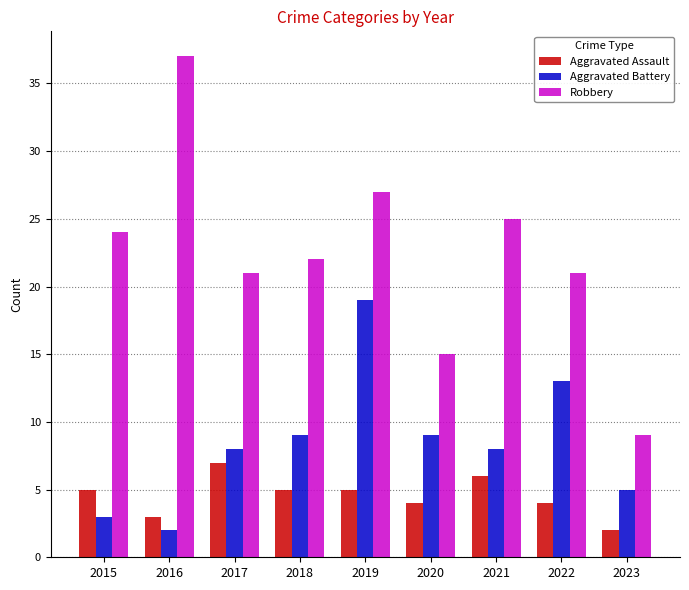

Are the bars horizontal?

No